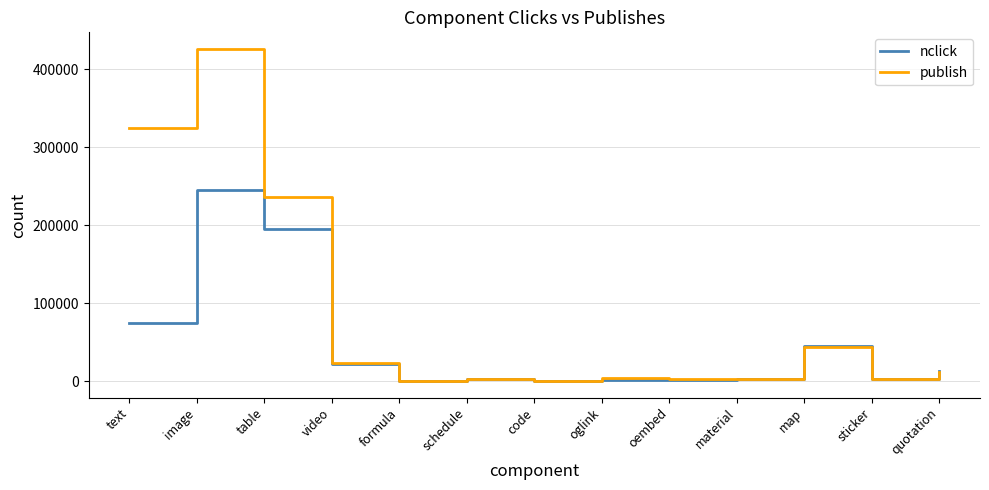

Which series has the largest total across all categories?

publish